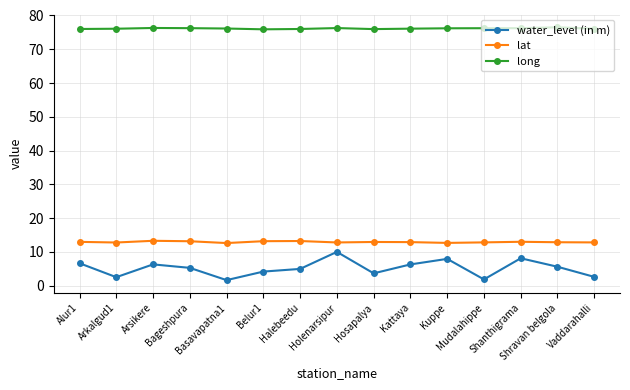

Which series has the largest total across all categories?

long